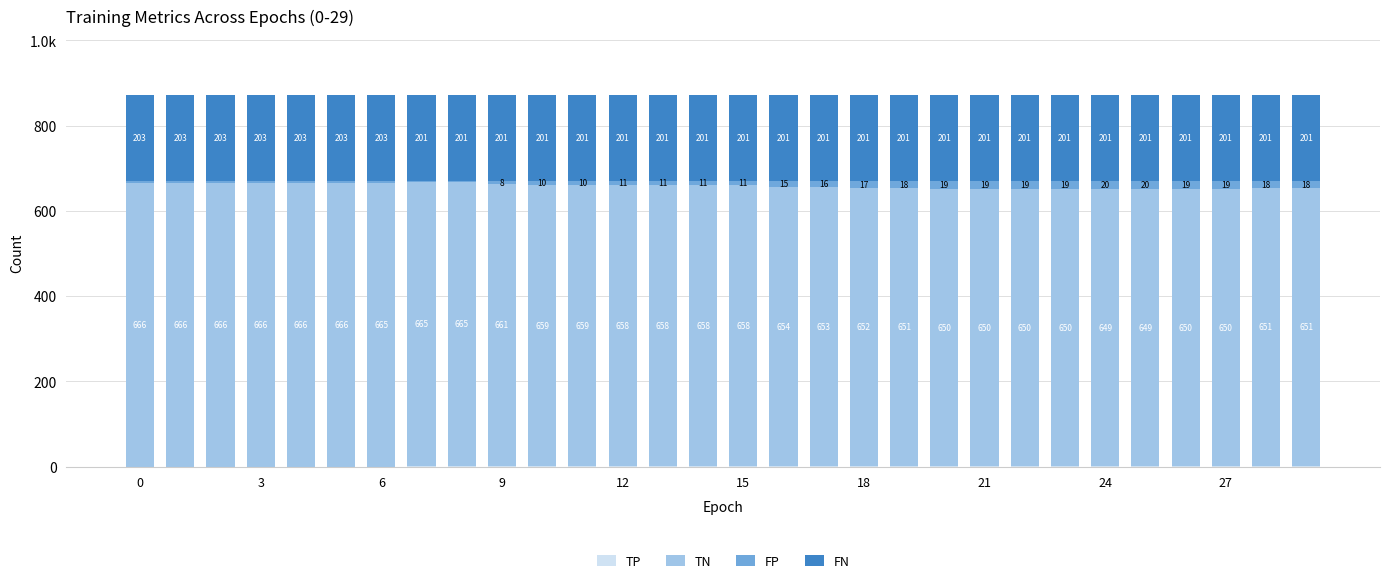

List the series in order of their peak value, lowest first.

TP, FP, FN, TN